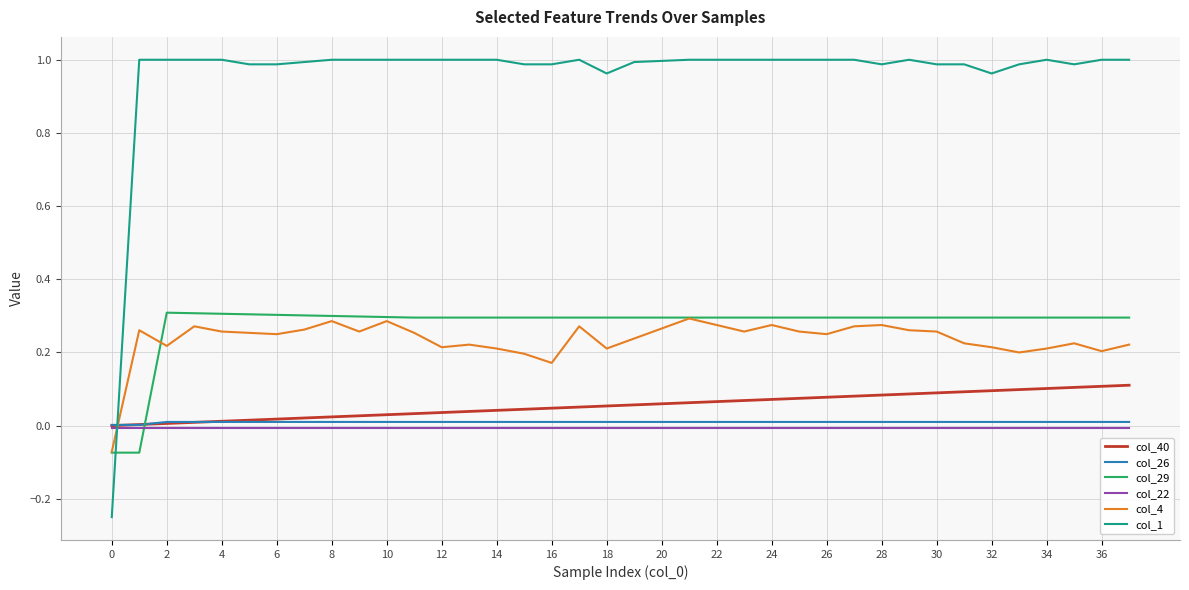

Which series has the widest spread of values?

col_1